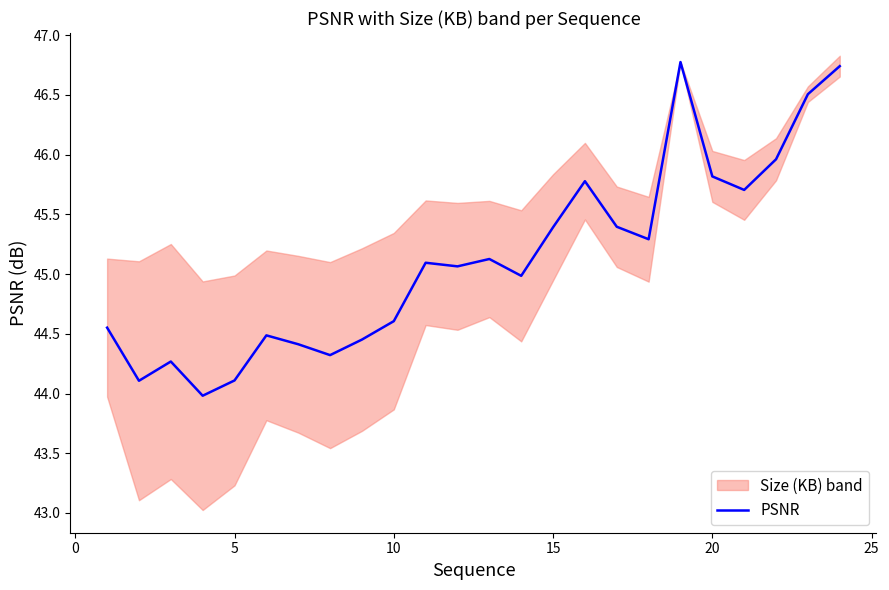

How many values exceed 45?

13